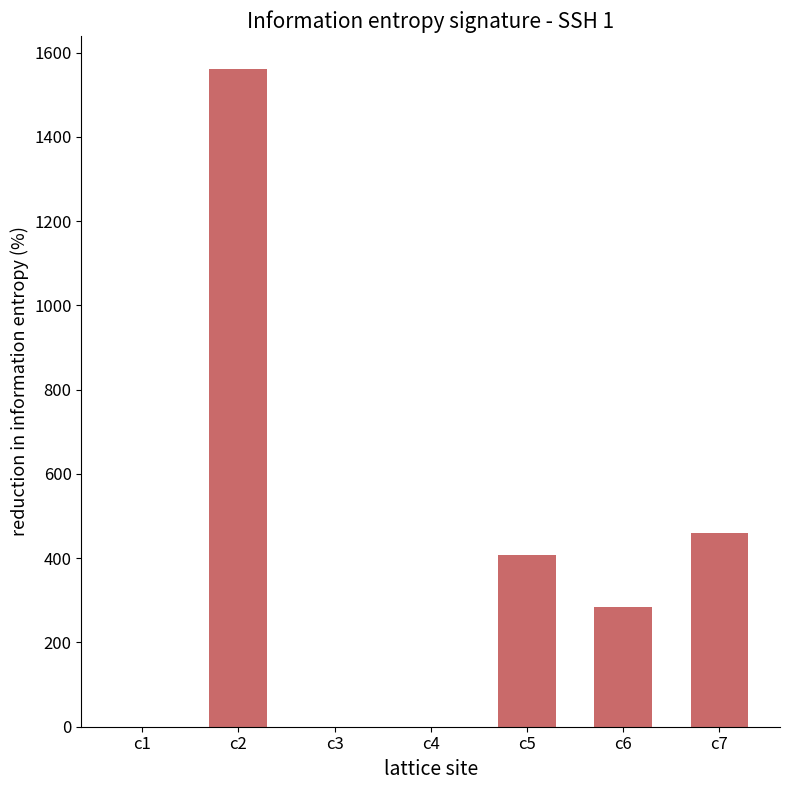

Read the value at c1.

0.3